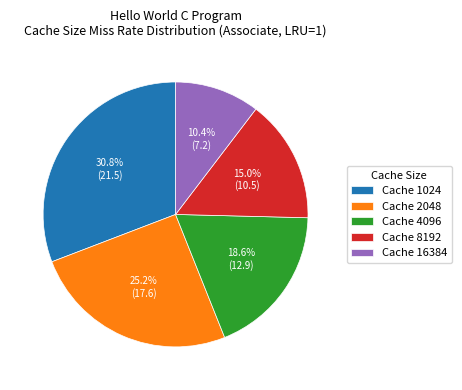

What percentage is NOT represented by Cache 8192?

85.0%